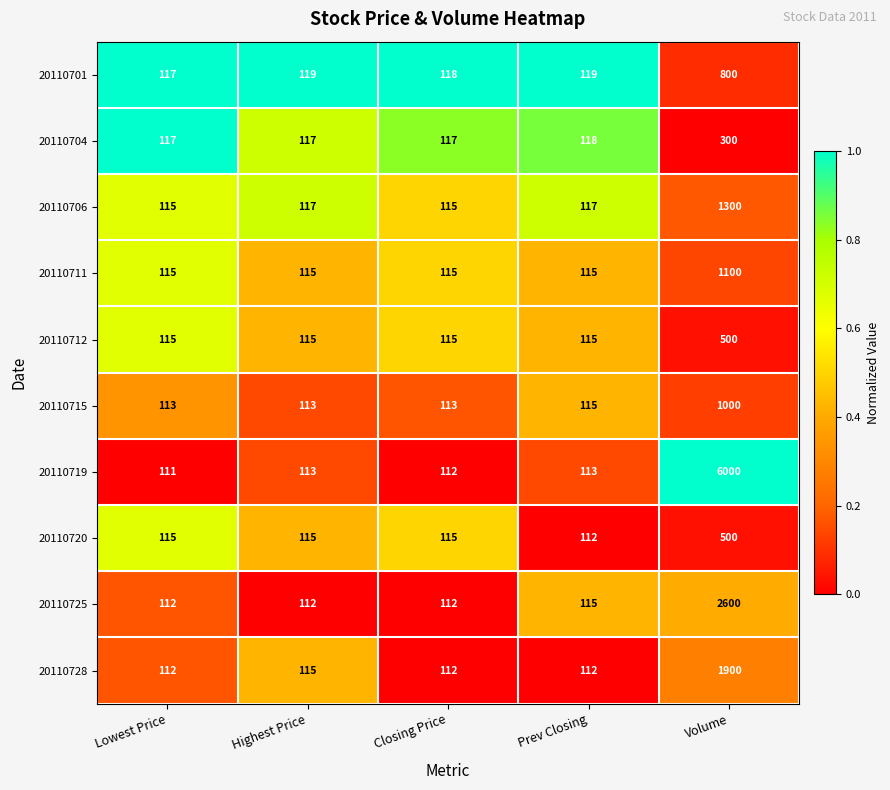

At which category does the chart reach its minimum across all series?

Lowest Price